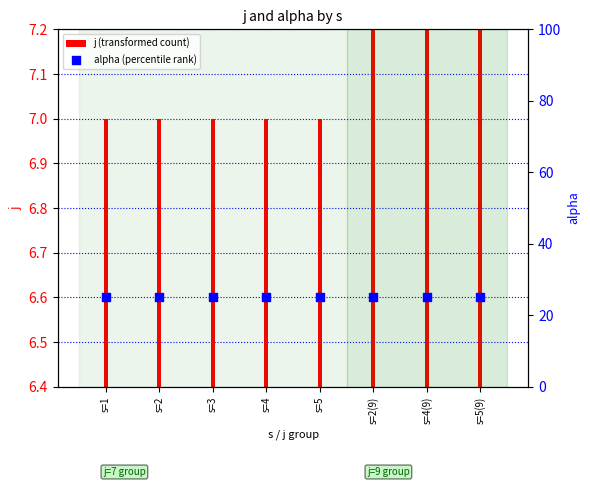

At how many categories does at least one series exceed 16?

8